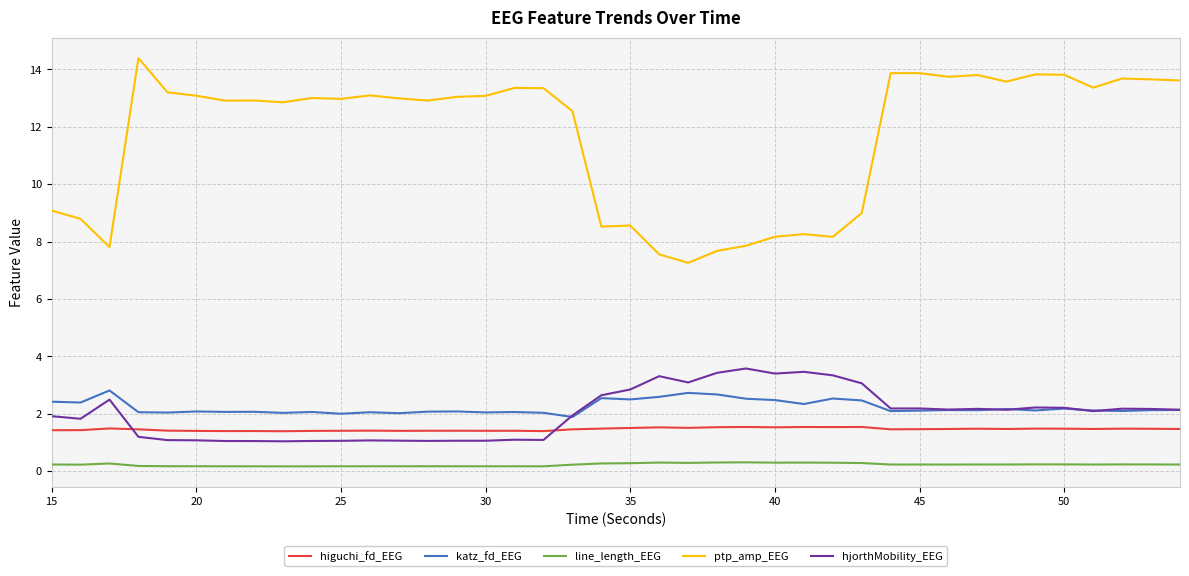

What is the sum of all line_length_EEG values?

9.1